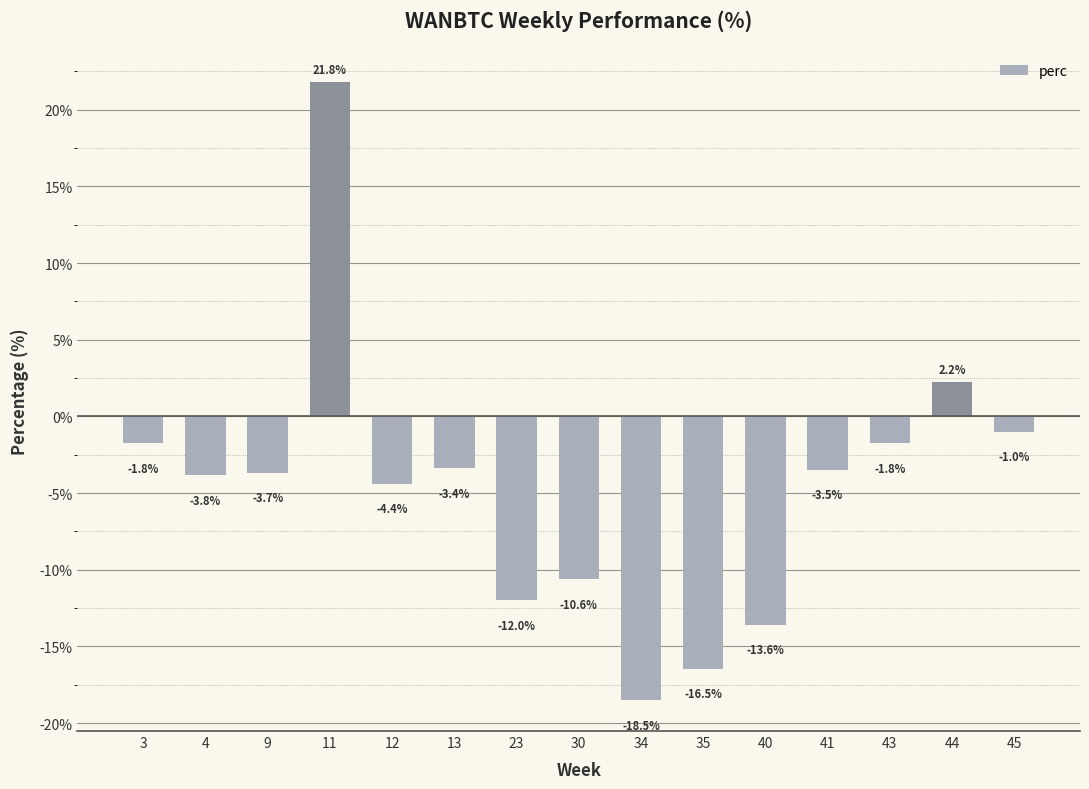

Reading left to right, extract all data points from this chart.

-1.8	-3.8	-3.7	21.8	-4.4	-3.4	-12.0	-10.6	-18.5	-16.5	-13.6	-3.5	-1.8	2.2	-1.0